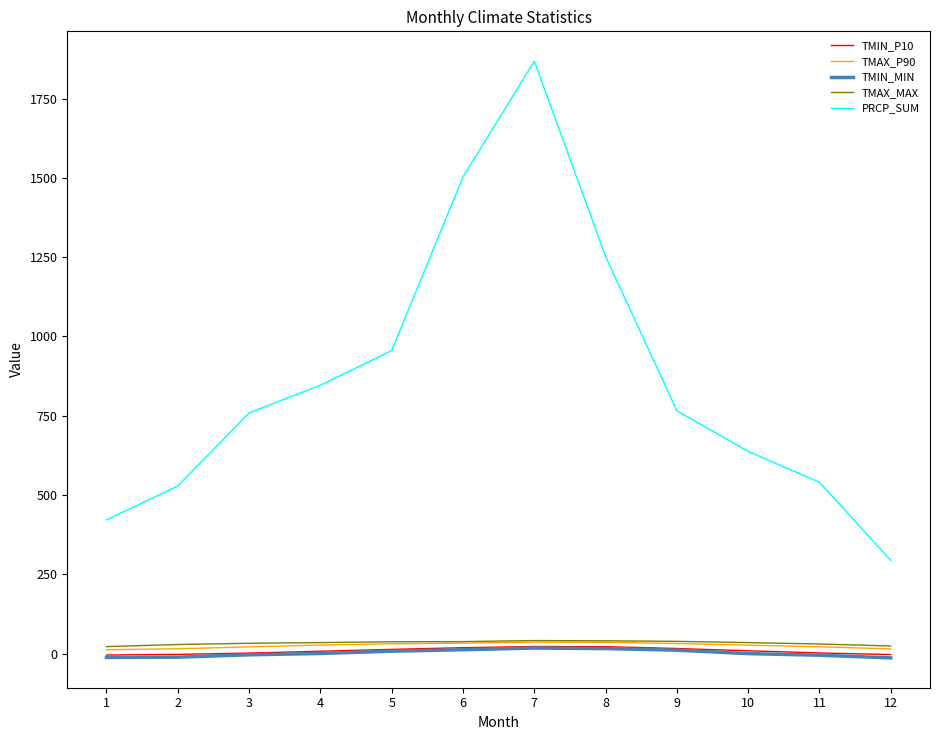

What is the minimum value shown in the chart?

-13.5